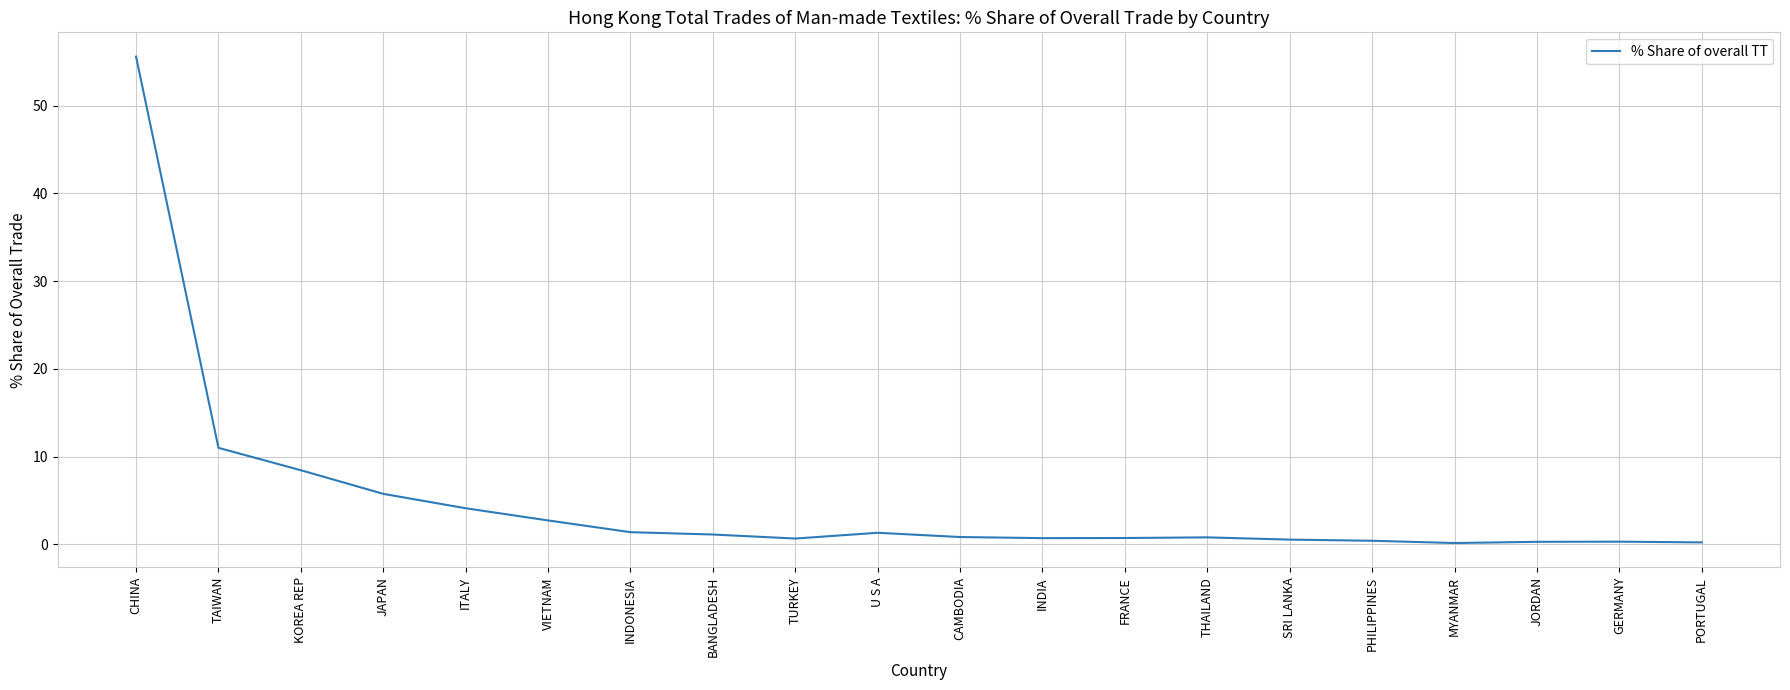

True or false: the data shows 1.4 at INDONESIA.

True